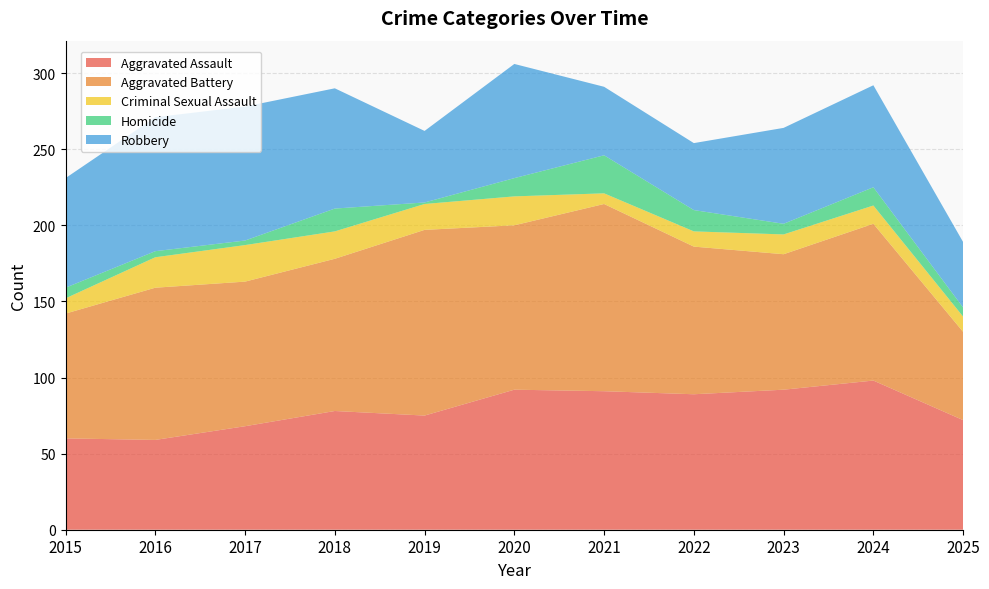

Reading right to left, transcribe all the data shown in this chart.

Aggravated Assault: 2025=72	2024=98	2023=92	2022=89	2021=91	2020=92	2019=75	2018=78	2017=68	2016=59	2015=60
Aggravated Battery: 2025=58	2024=103	2023=89	2022=97	2021=123	2020=108	2019=122	2018=100	2017=95	2016=100	2015=82
Criminal Sexual Assault: 2025=10	2024=12	2023=13	2022=10	2021=7	2020=19	2019=17	2018=18	2017=24	2016=20	2015=10
Homicide: 2025=6	2024=12	2023=7	2022=14	2021=25	2020=12	2019=1	2018=15	2017=3	2016=4	2015=7
Robbery: 2025=43	2024=67	2023=63	2022=44	2021=45	2020=75	2019=47	2018=79	2017=88	2016=88	2015=72